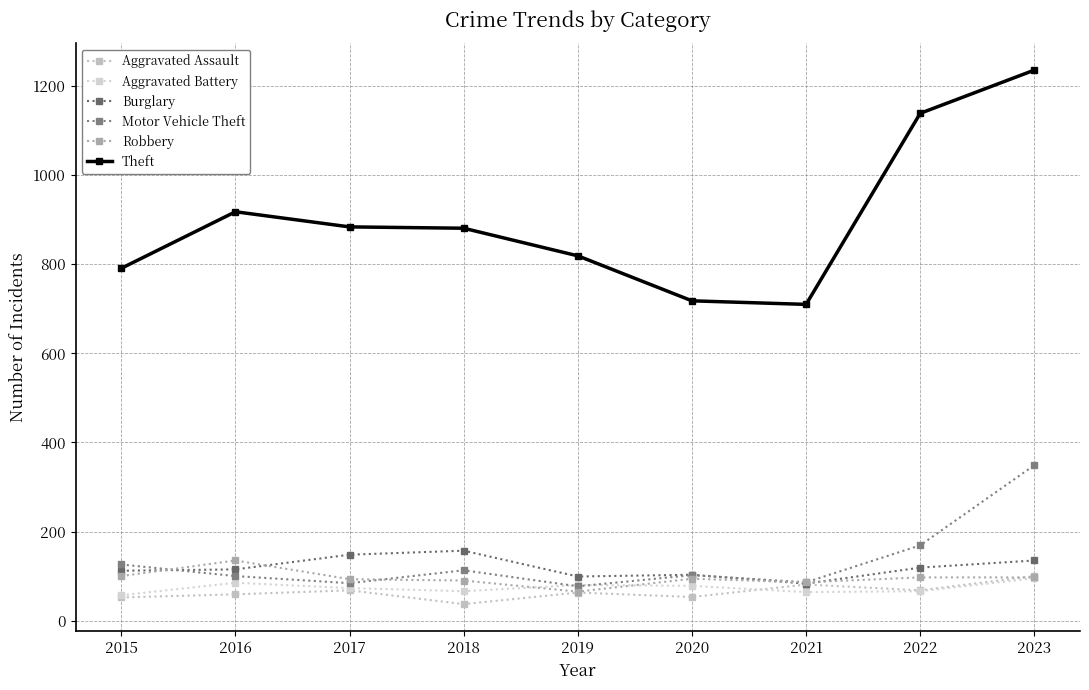

How many data points in Aggravated Assault are less than 63?

4